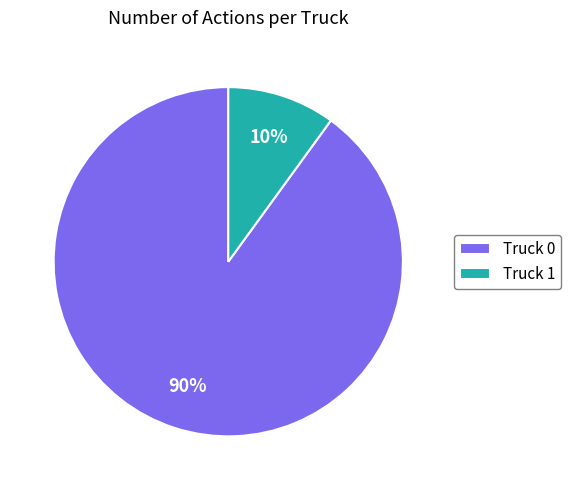

To the nearest percent, what is the difference between the largest and smallest slice percentages?

80%